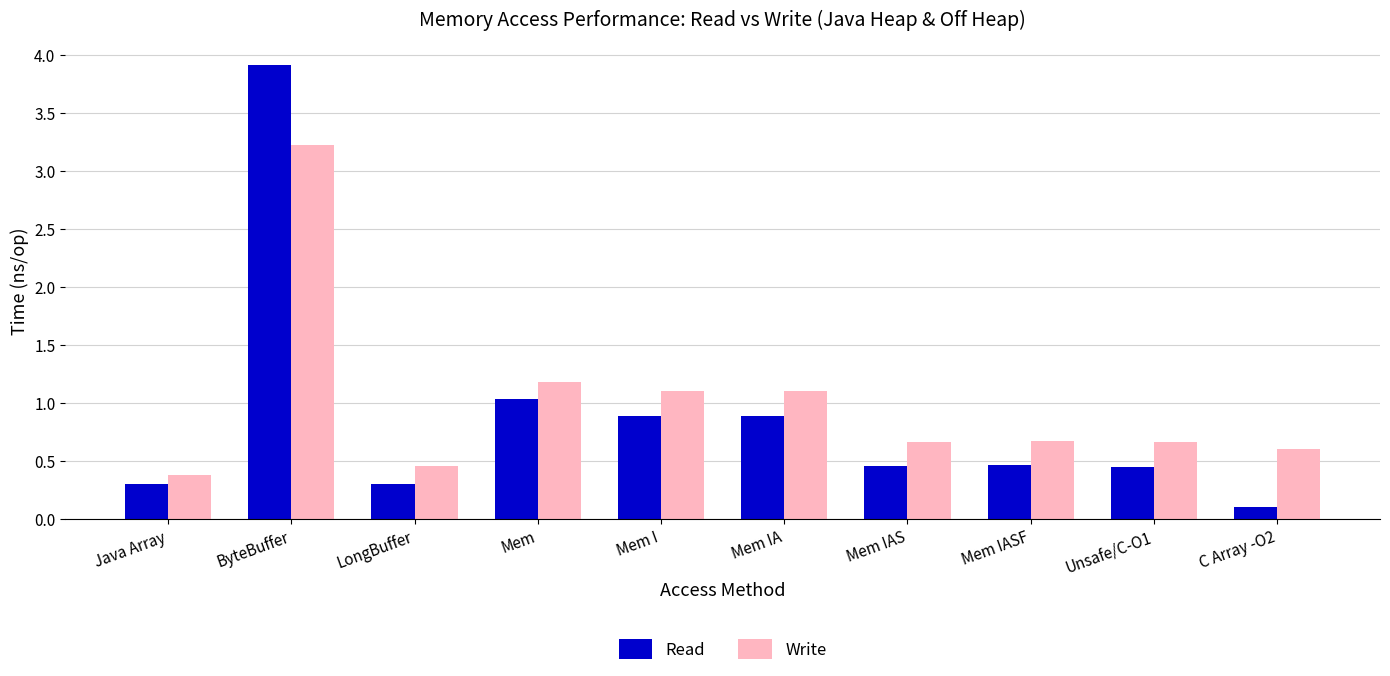

What is the greatest value displayed?

3.9